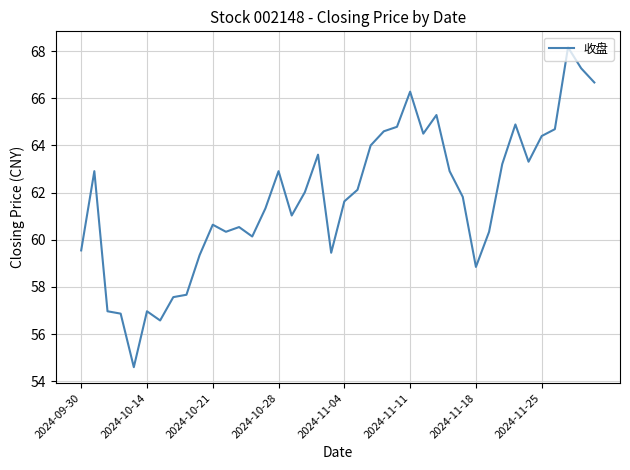

What is the minimum value shown in the chart?

54.6